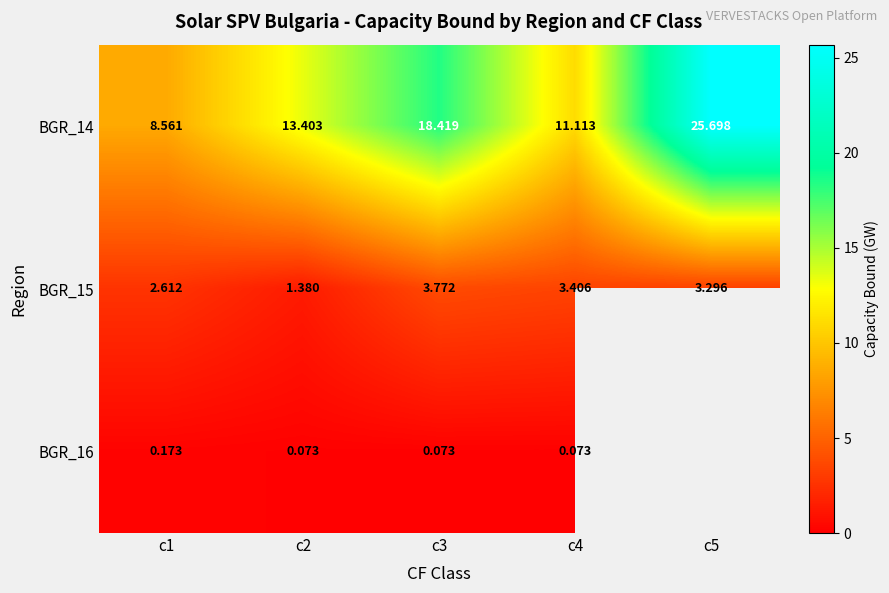

What is the average value of the BGR_15 series?

2.9